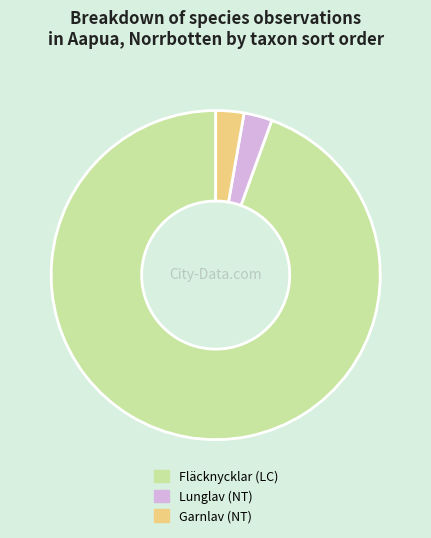

Approximately how many times larger is the value at Garnlav (NT) compared to Lunglav (NT)?

1.0